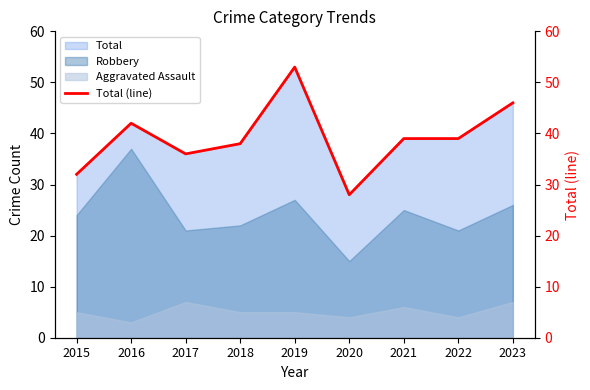

Read the value at 2019, to the nearest 10.

50